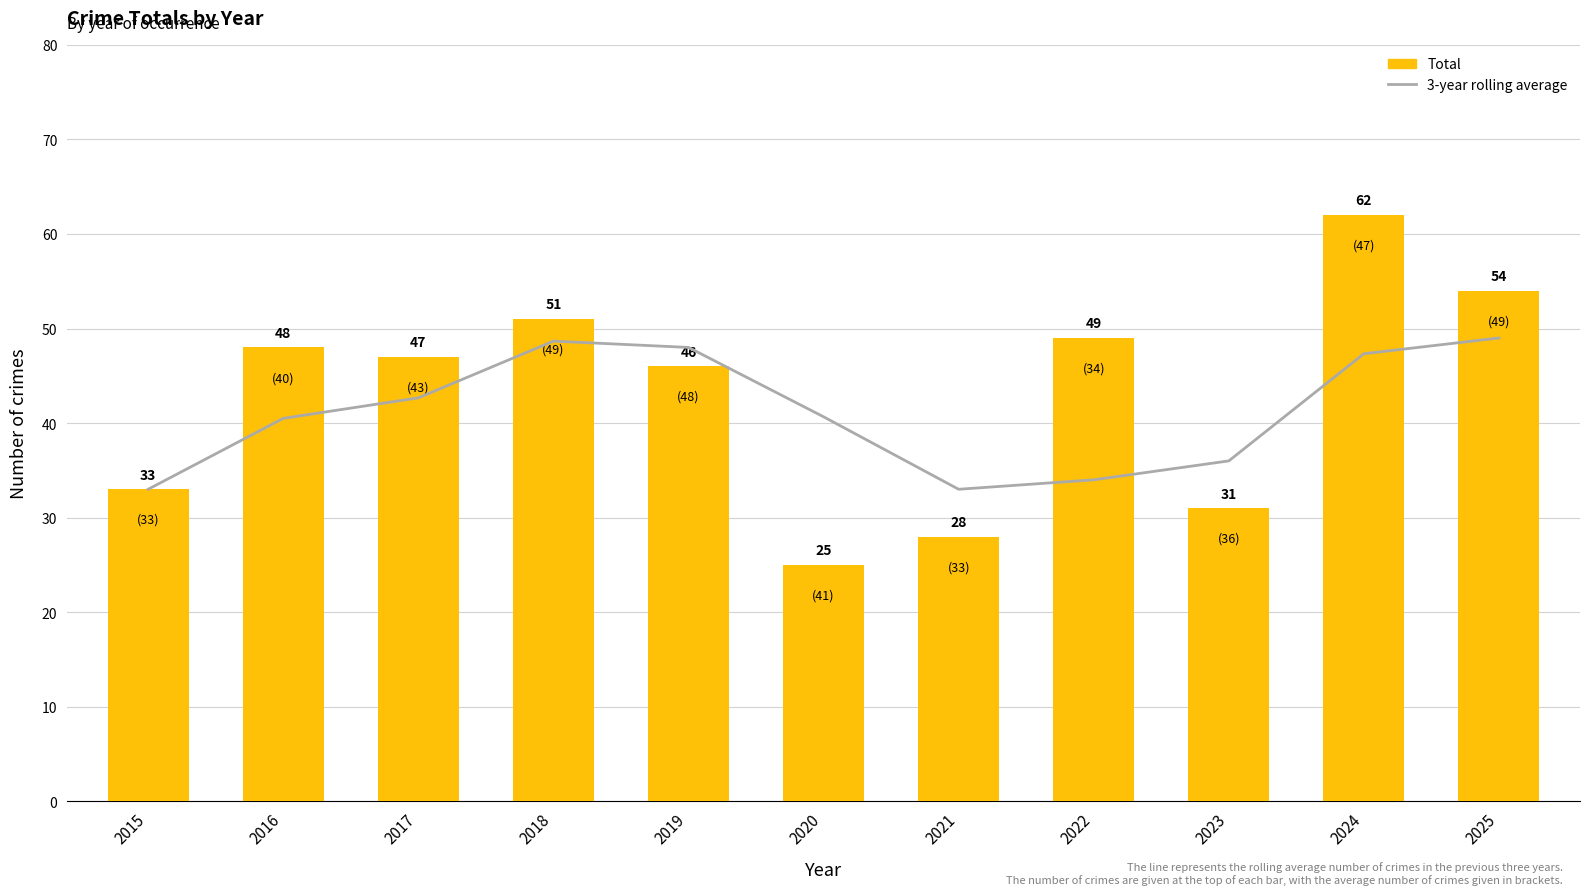

Rank the categories by Total value from lowest to highest.

2020, 2021, 2023, 2015, 2019, 2017, 2016, 2022, 2018, 2025, 2024